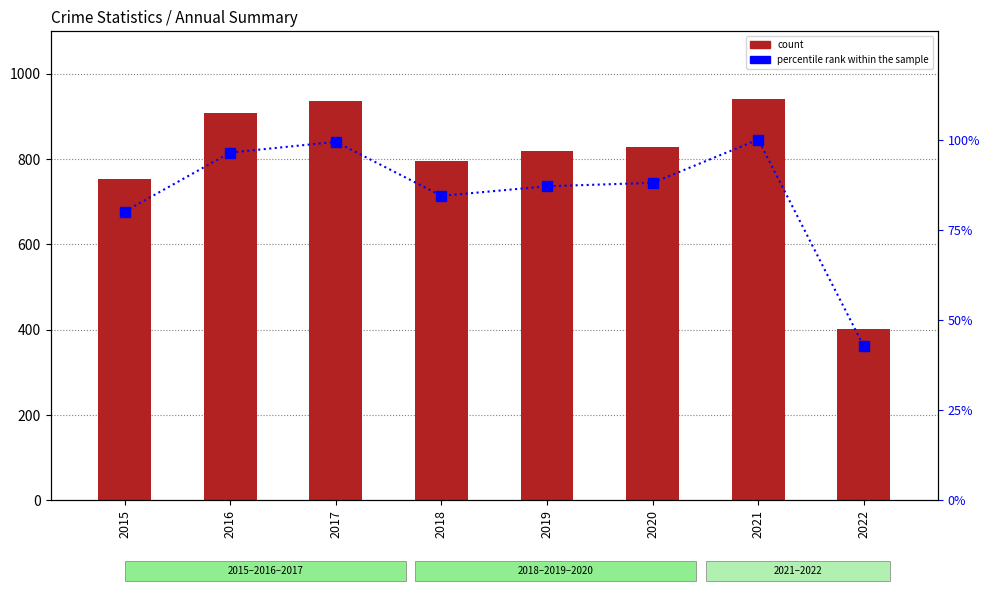

How many values in the Homicide series are below 24?

3